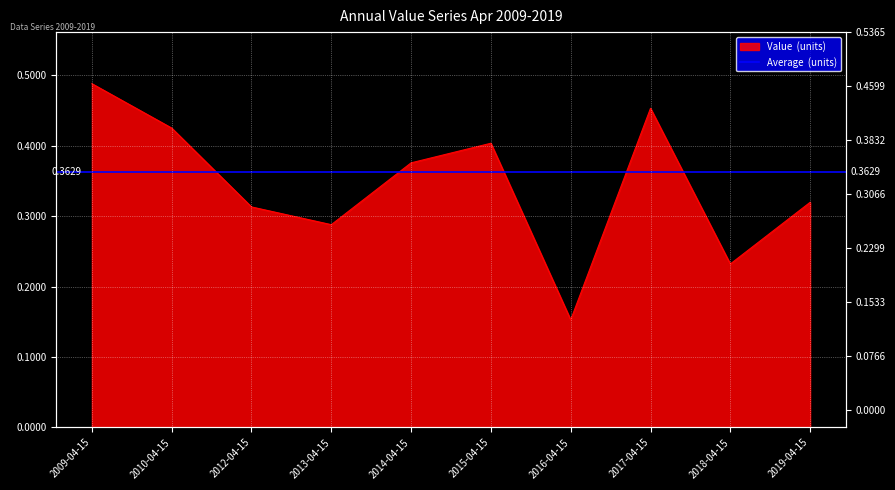

How many data points does each series have?

10